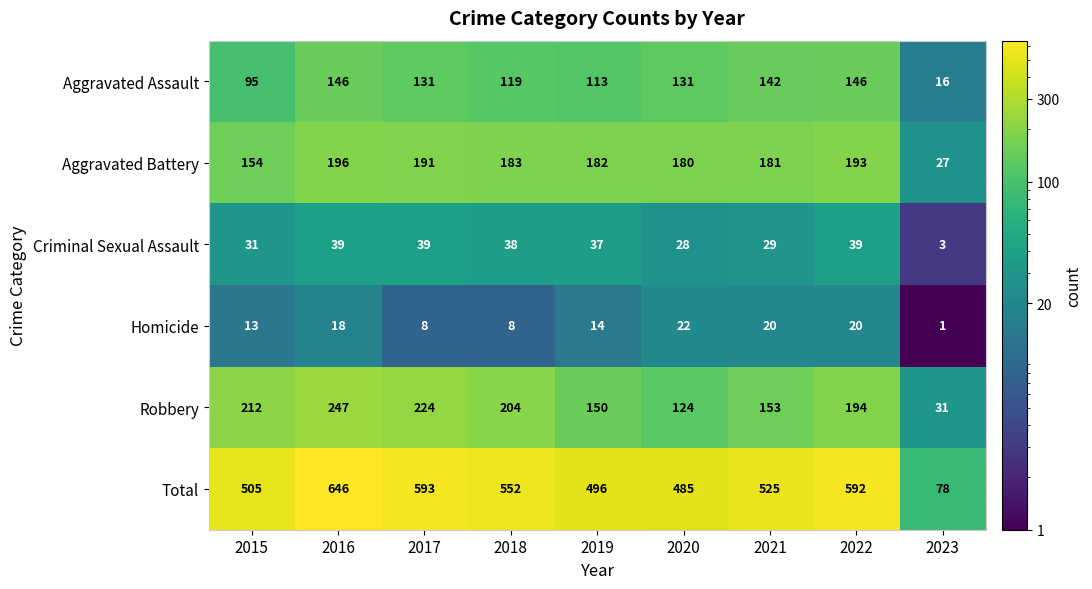

What is the average value of the Criminal Sexual Assault series?

31